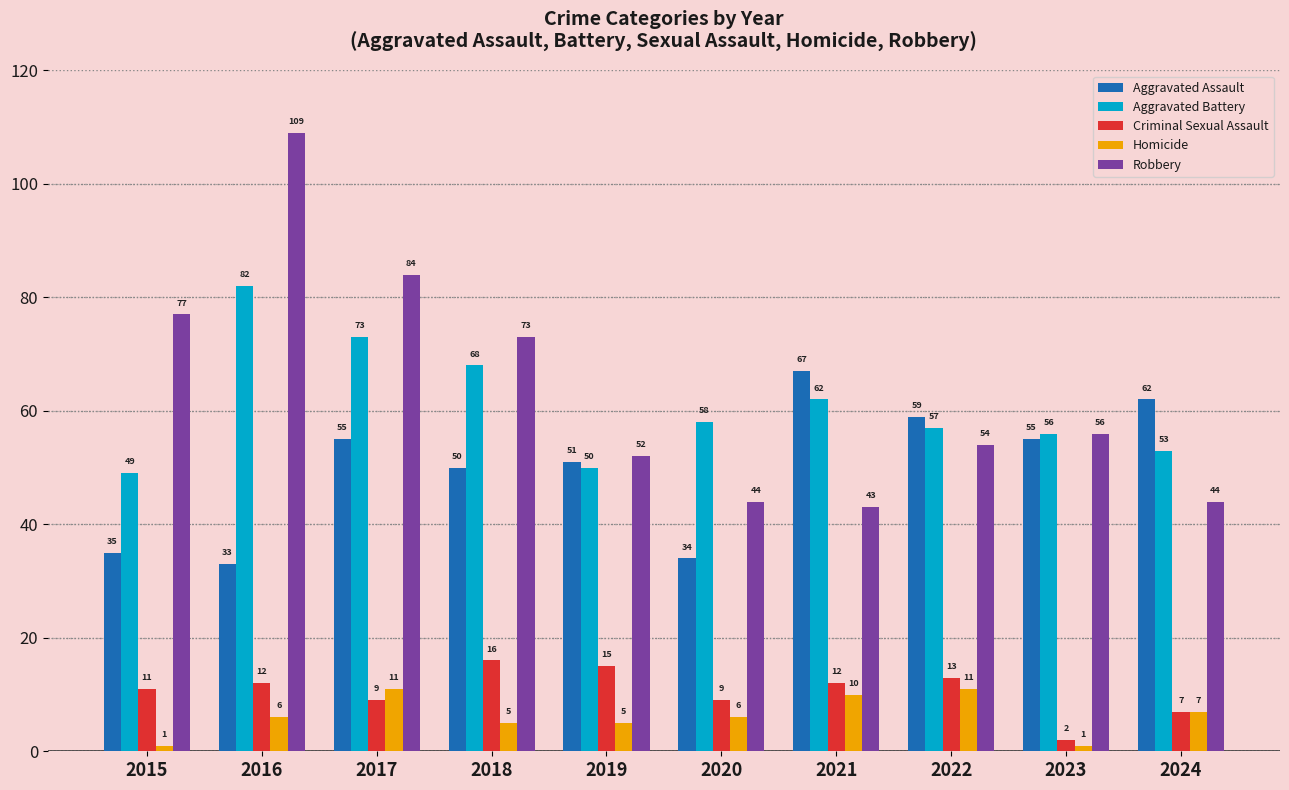

Which series has the widest spread of values?

Robbery